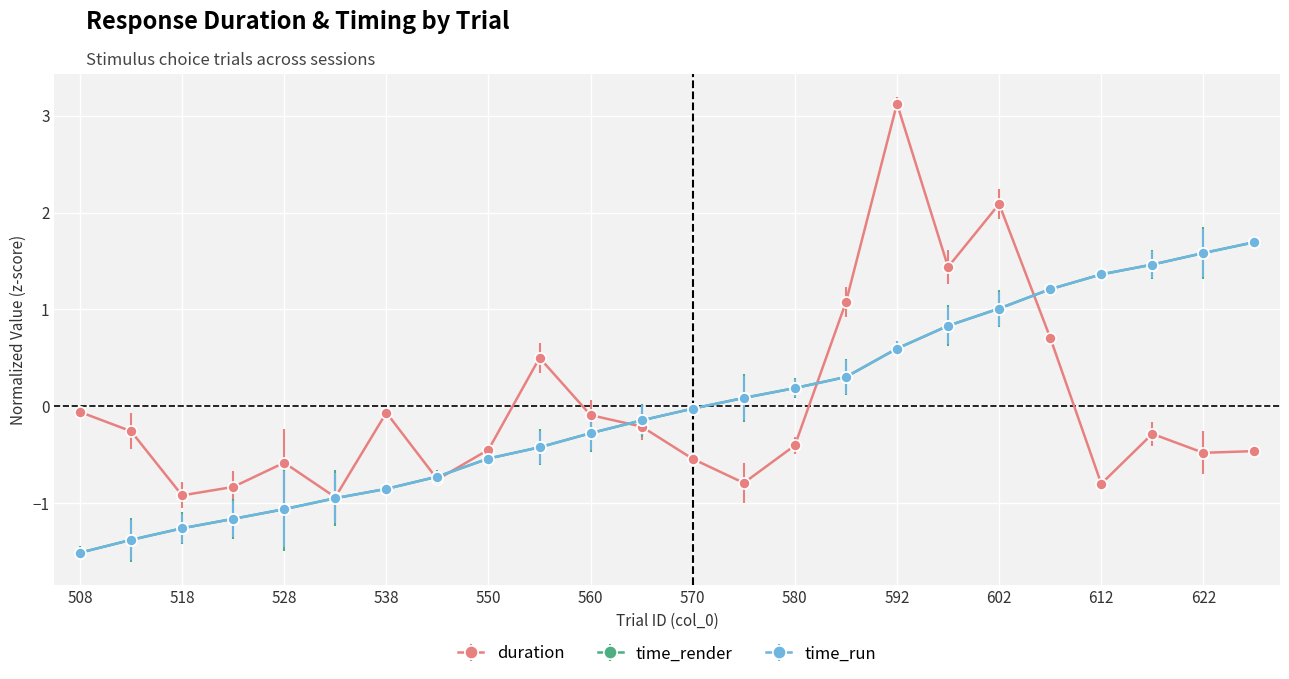

Count the number of categories in the chart.

24